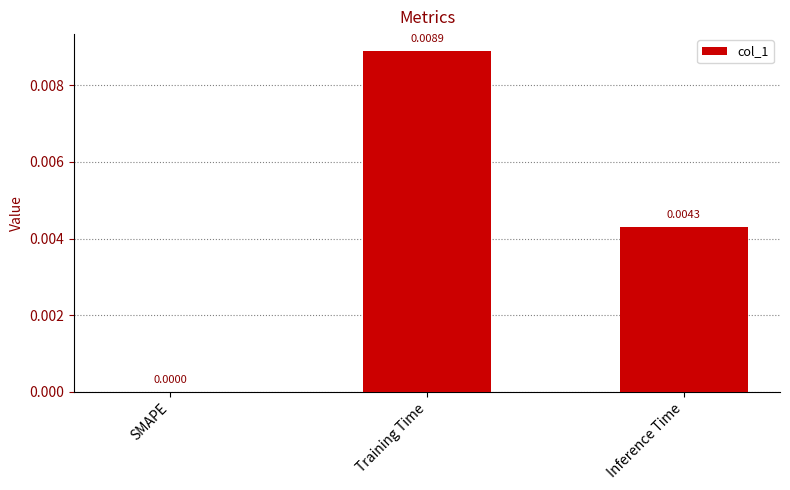

Where is the data nearest to the value 0?

SMAPE